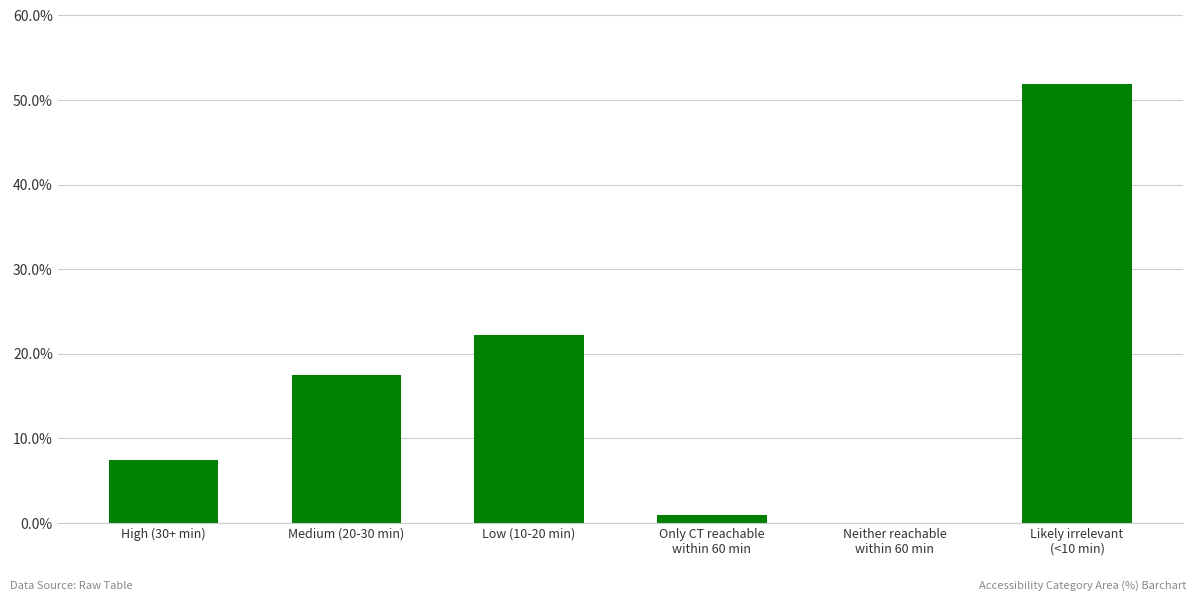

What is the sum of all values?

100.0